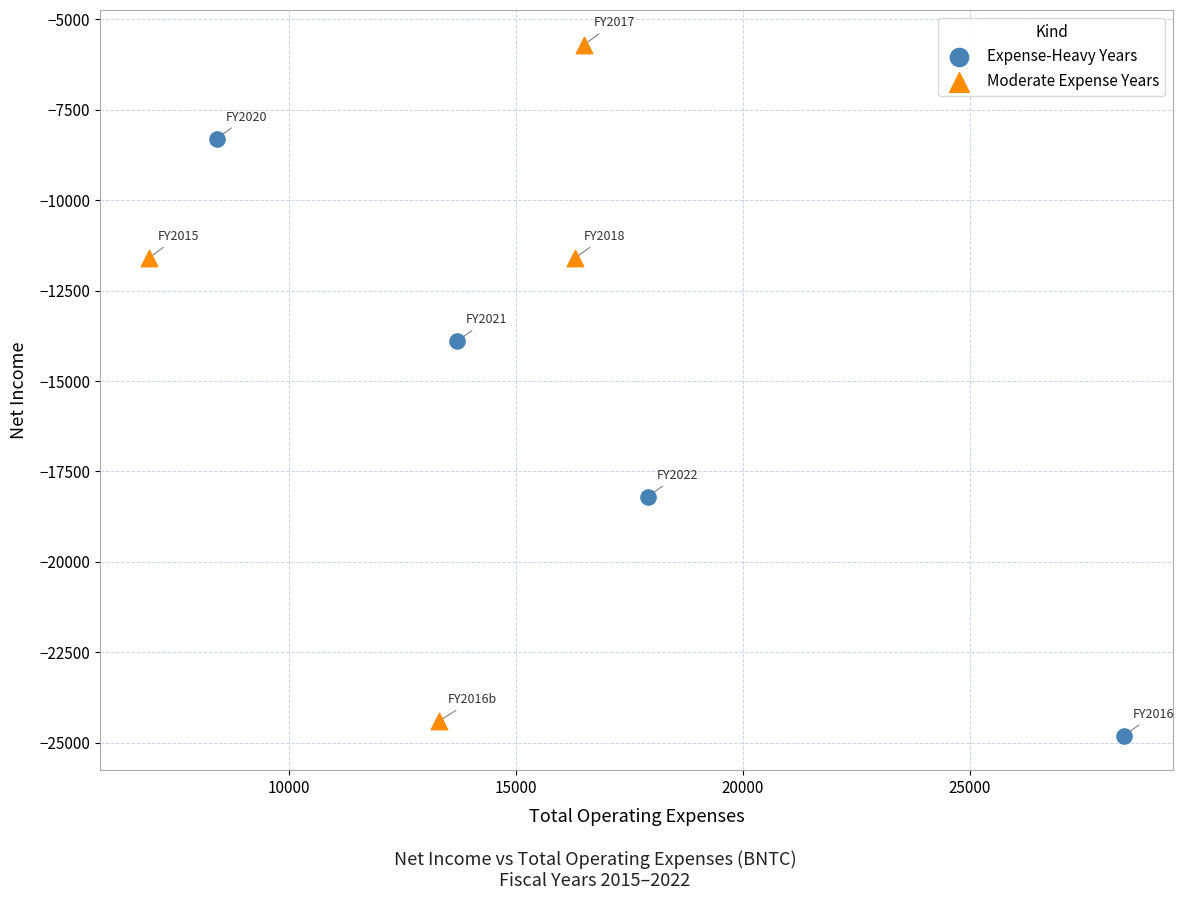

Which series contains the highest Y value?

Moderate Expense Years